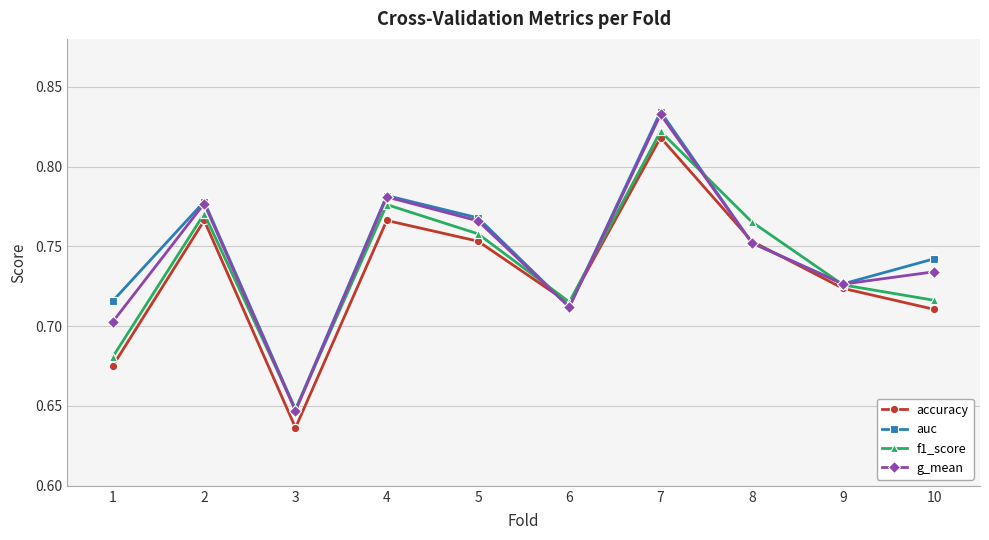

Rank the series by their average value, from highest to lowest.

auc, g_mean, f1_score, accuracy